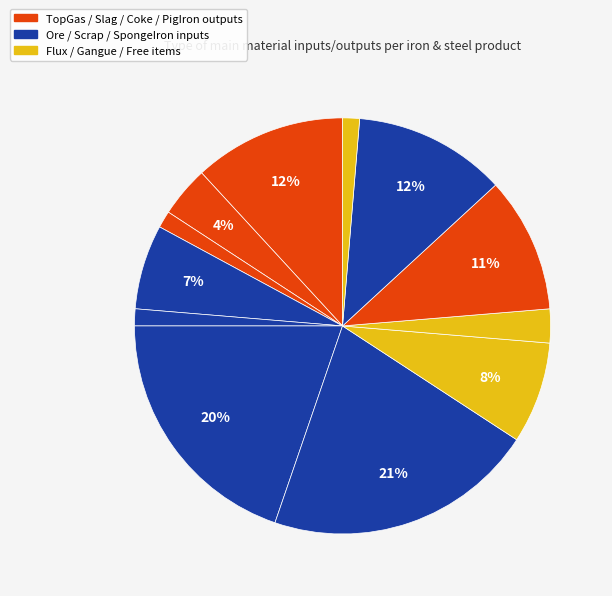

How many segments does this pie chart have?

12